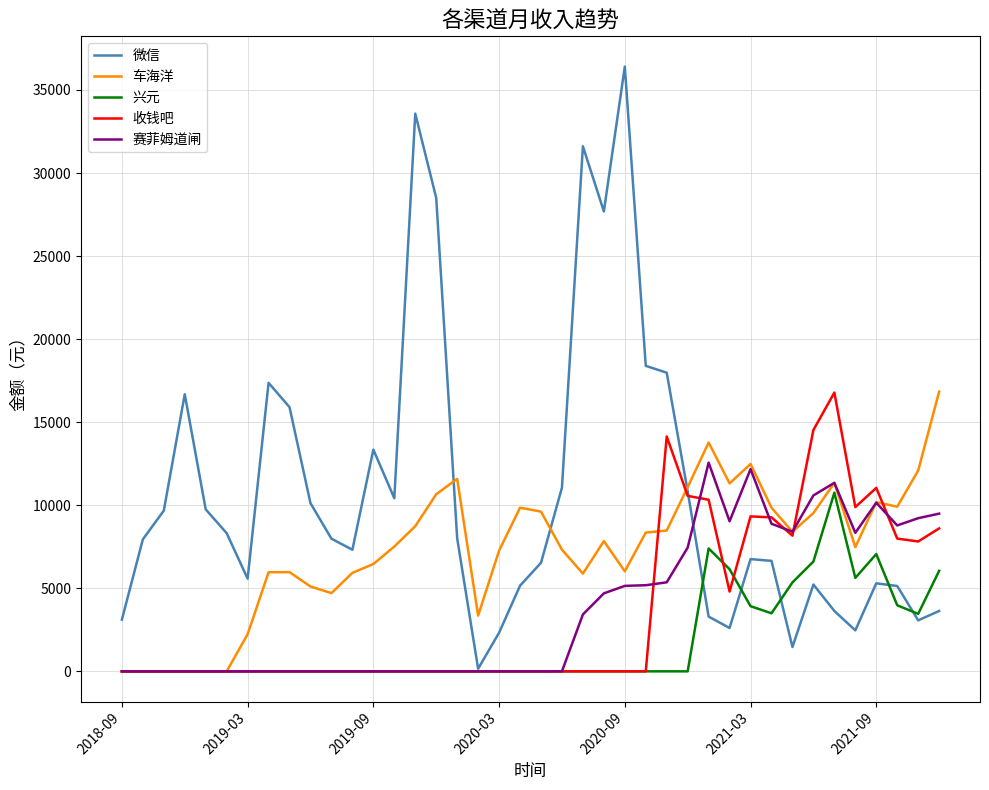

Which series has the largest range (max minus min)?

微信